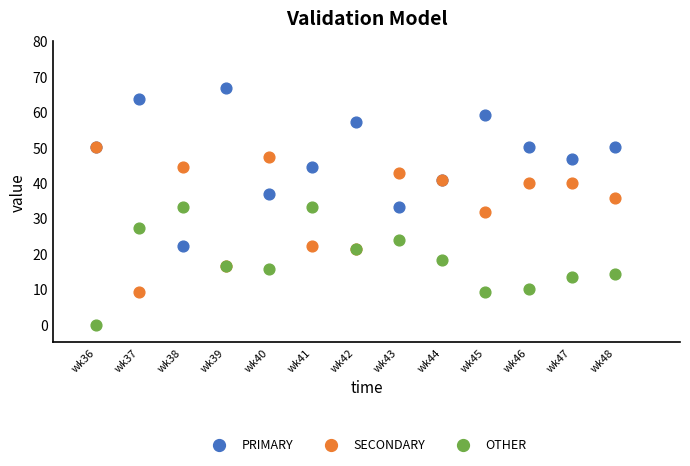

In the SECONDARY series, what Y value is closest to 29?

31.8